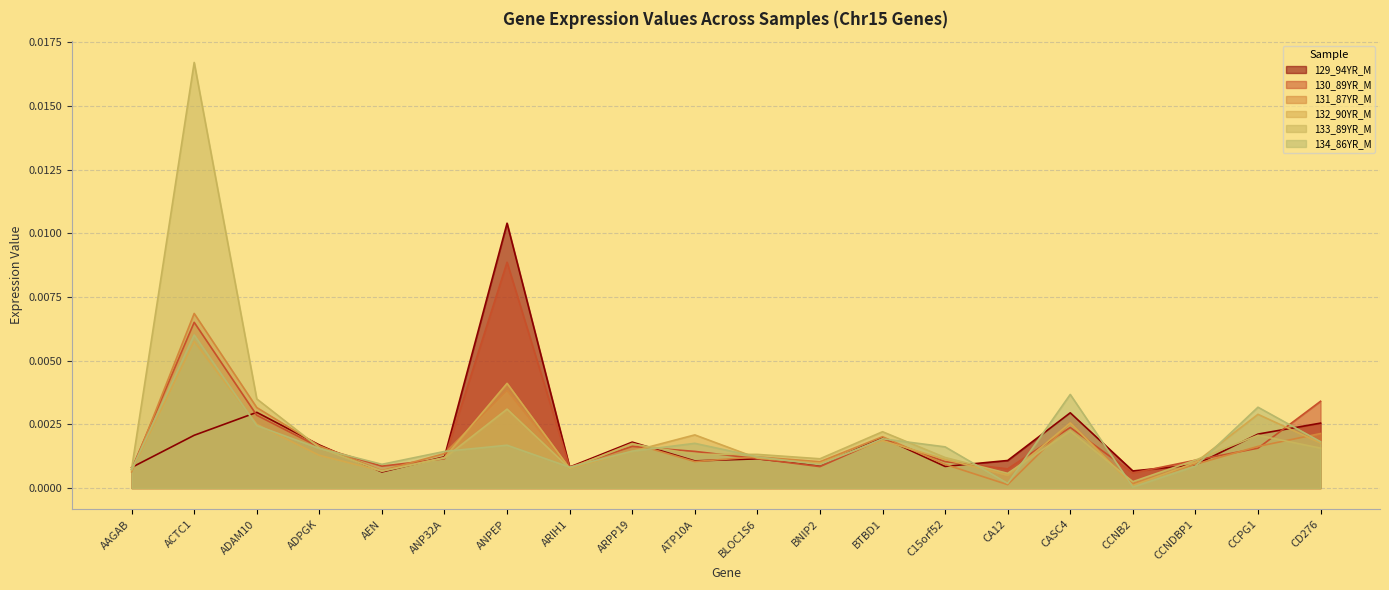

Between BLOC1S6 and C15orf52, which series saw the biggest shift?

134_86YR_M